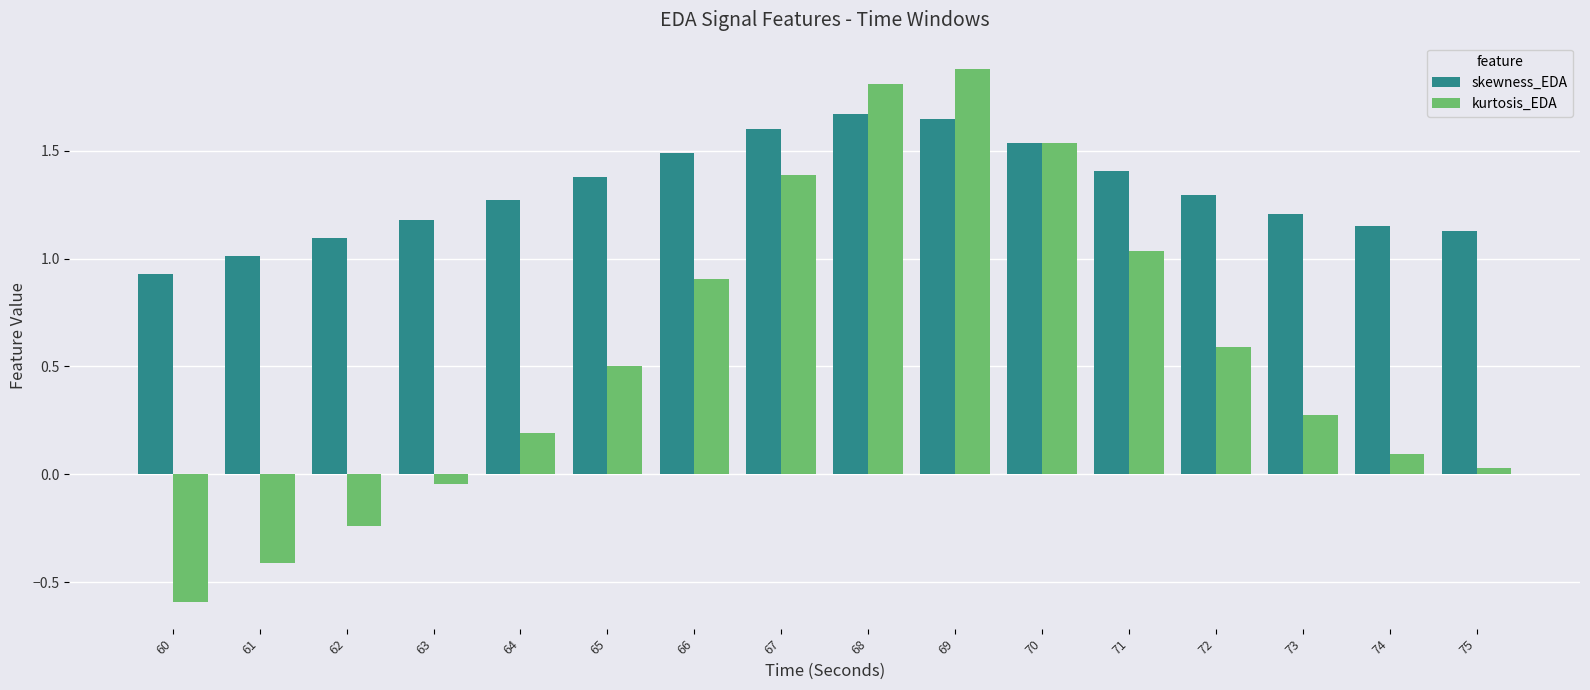

What are all the series names shown in the legend?

skewness_EDA, kurtosis_EDA